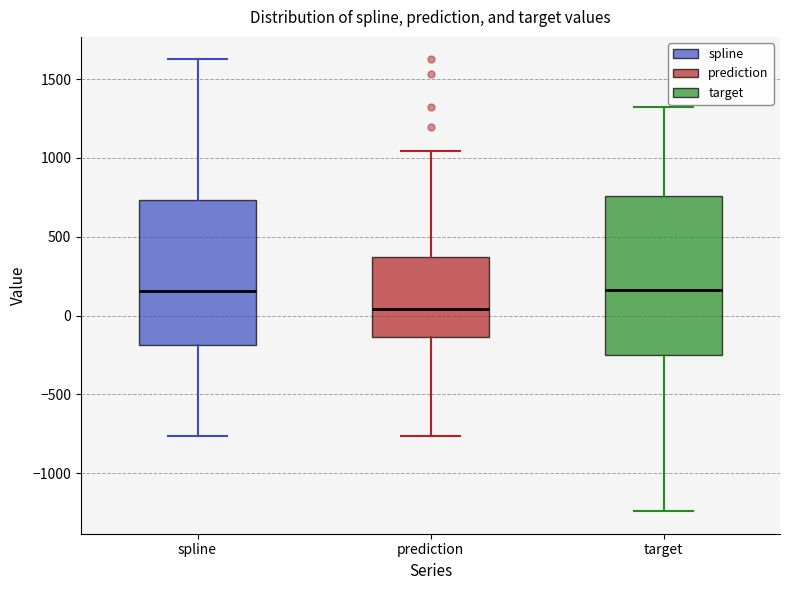

Comparing the boxes themselves (not the whiskers), which one is the tallest?

target